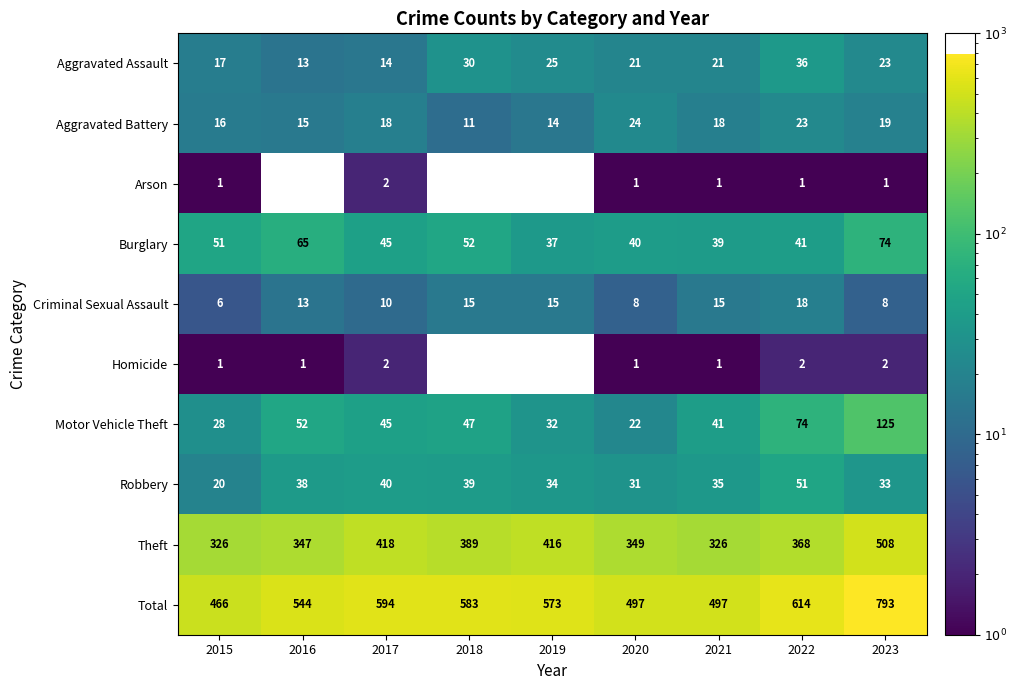

How many series are shown in this chart?

10